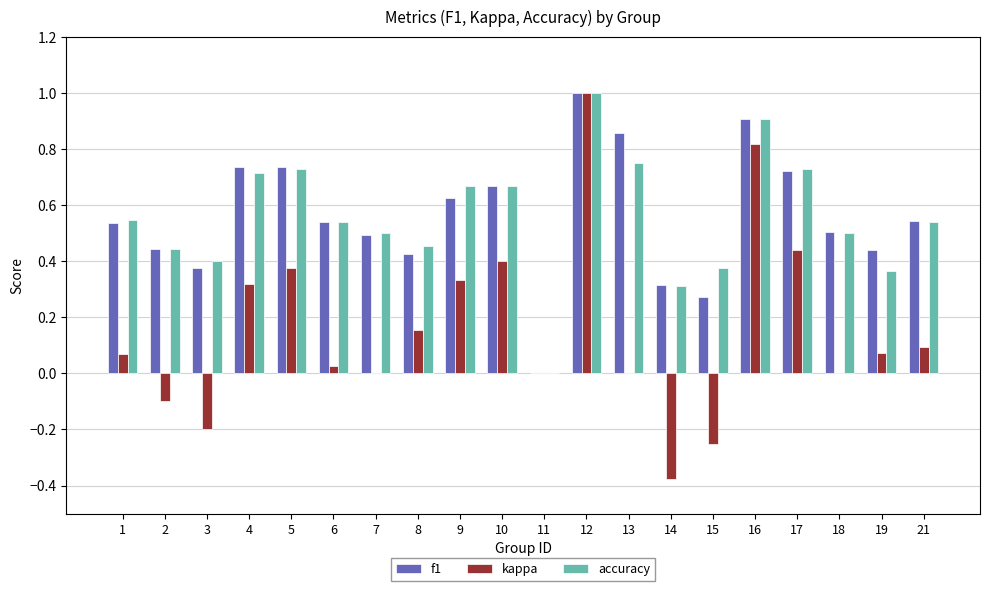

The value of kappa at 7 is 0.4. True or false?

False